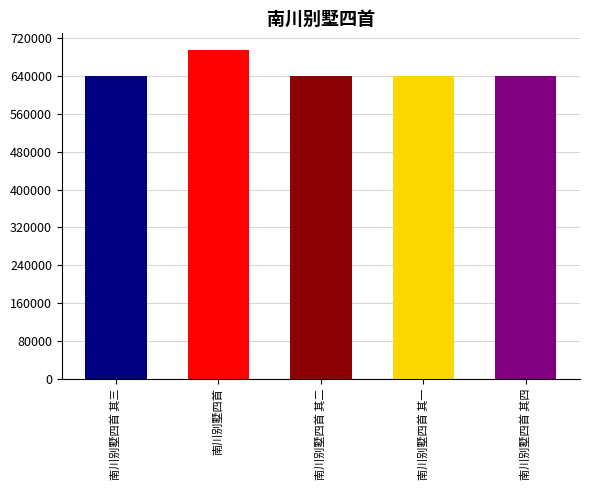

What is the label of the 1st bar from the left?

南川别墅四首 其三